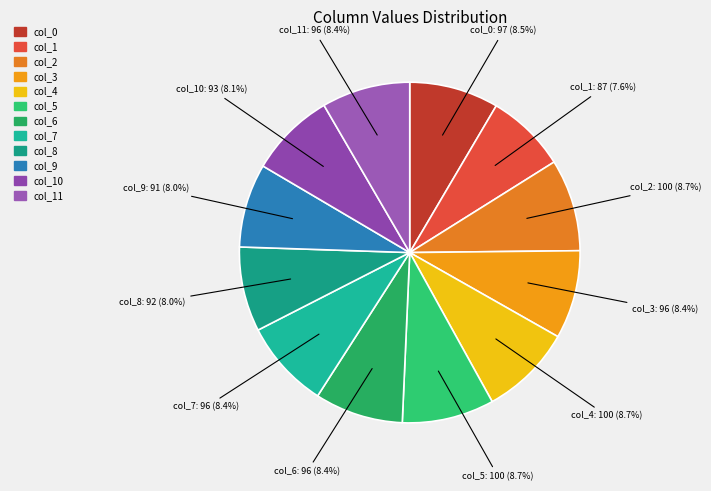

Does any single category account for the majority?

No